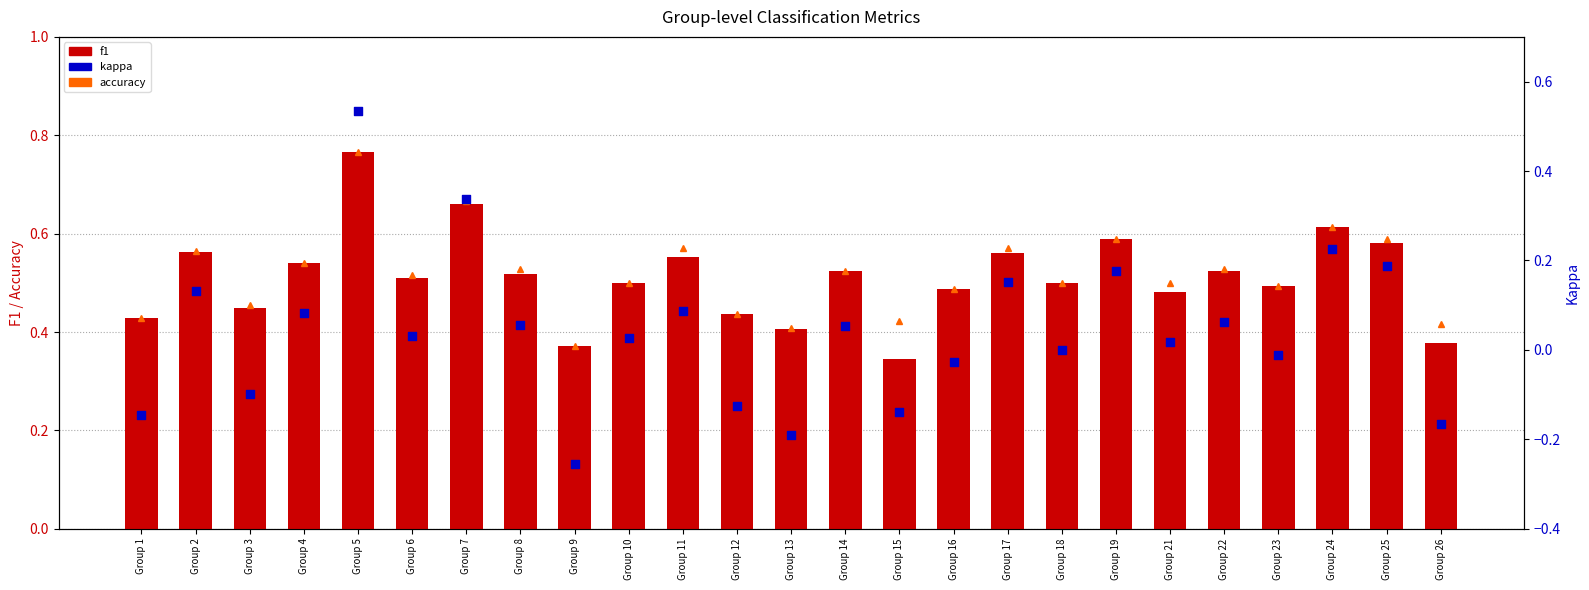

At which category is the sum across all series the highest?

Group 5